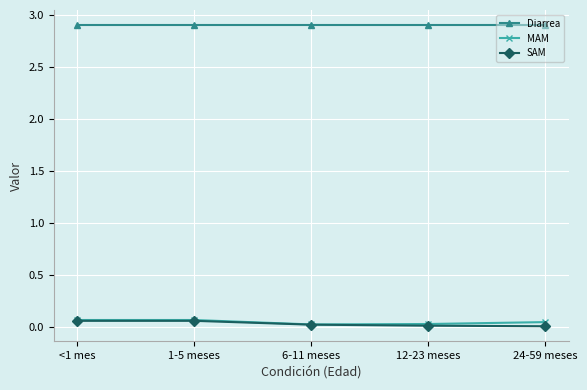

What is the label of the 4th point from the left?

12-23 meses